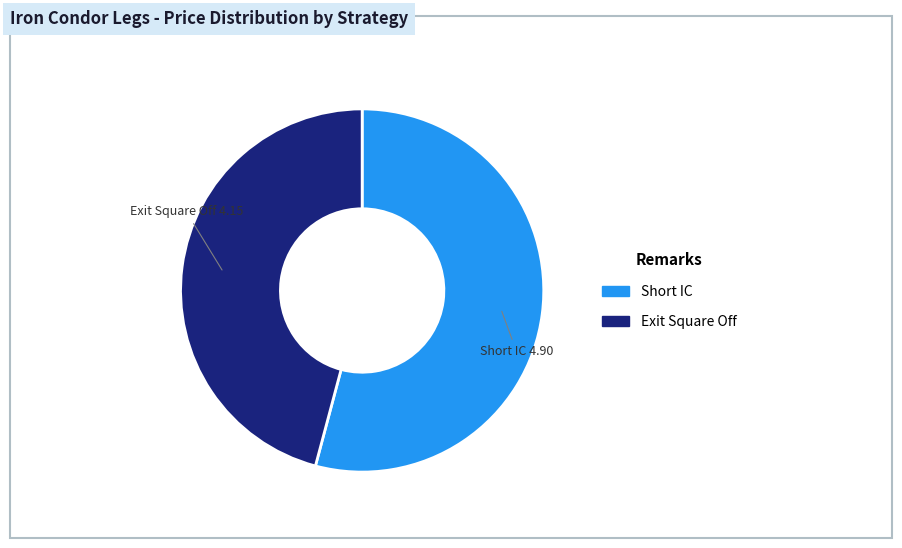

Do Short IC and Exit Square Off together represent more than half of the pie?

Yes